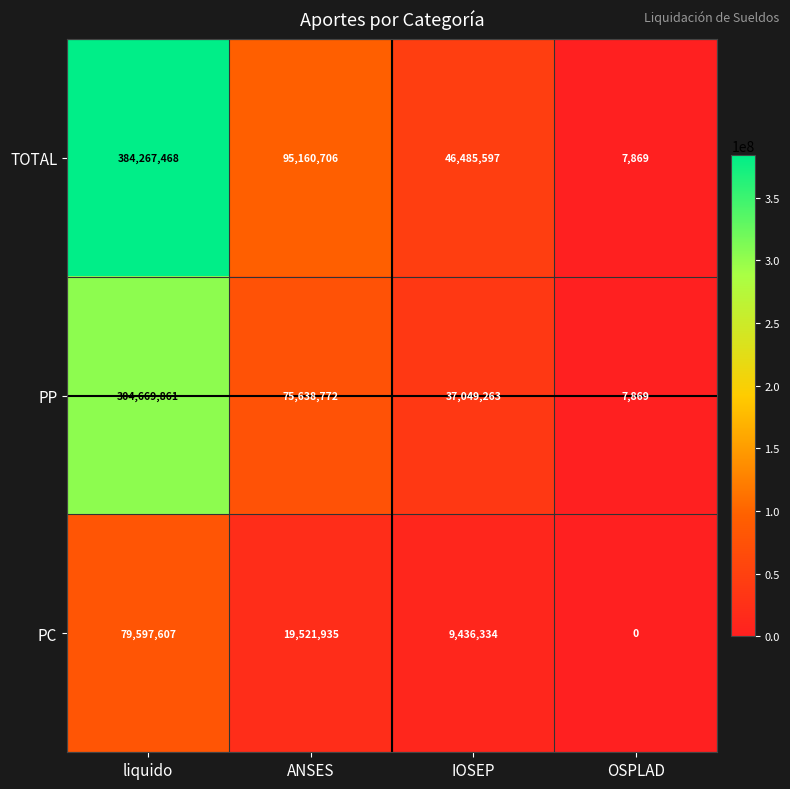

Rank the series at IOSEP from lowest to highest value.

PC, PP, TOTAL